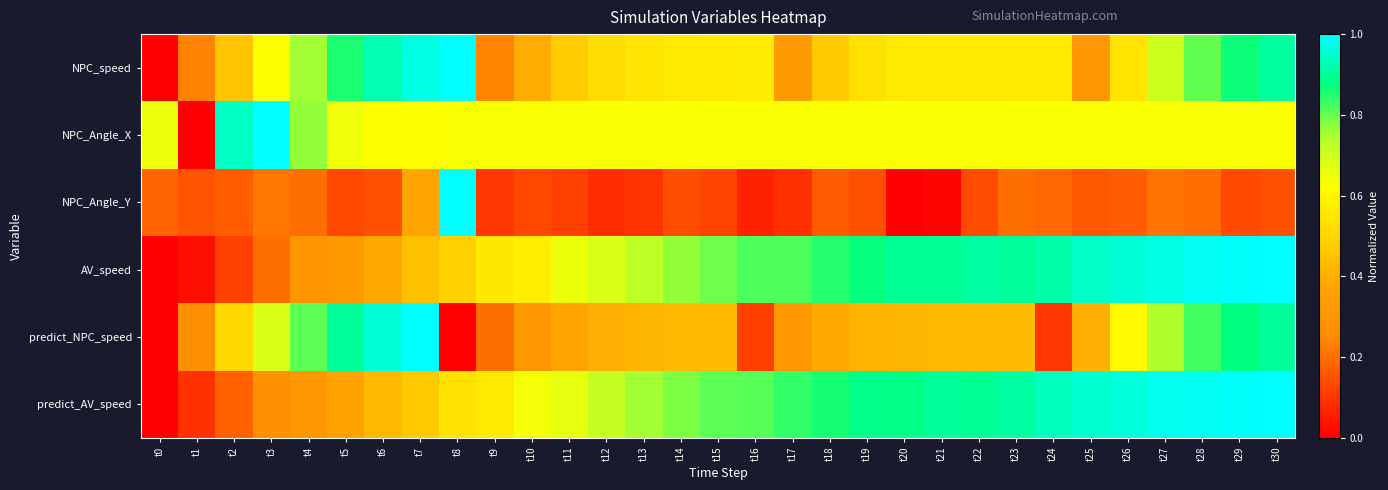

At which category is the sum across all series the highest?

t30